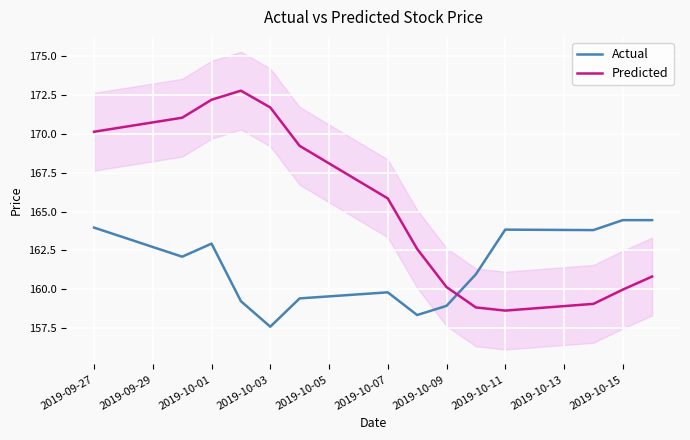

List the series in order of their peak value, lowest first.

Actual, Predicted